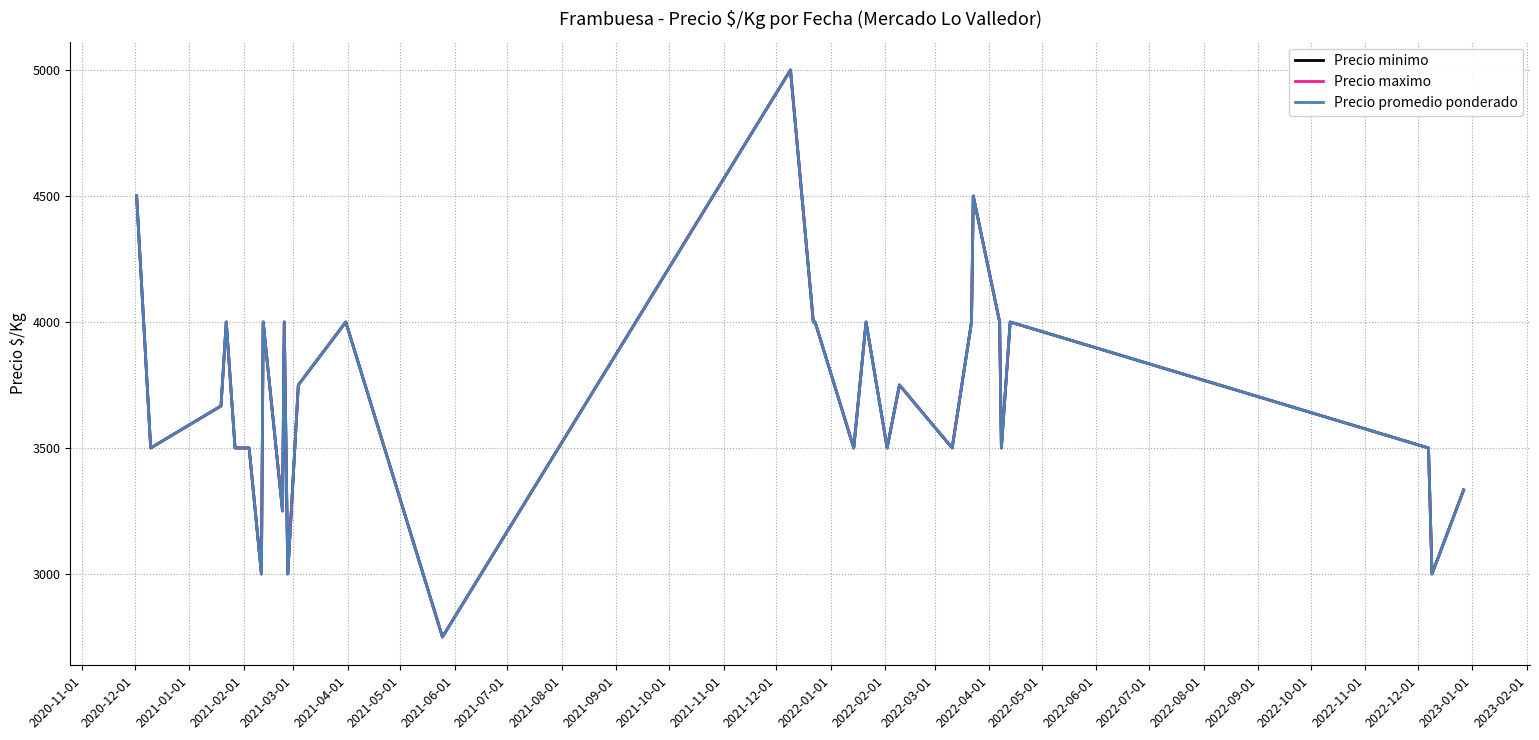

What is the highest value of the Precio minimo series?

5000.0